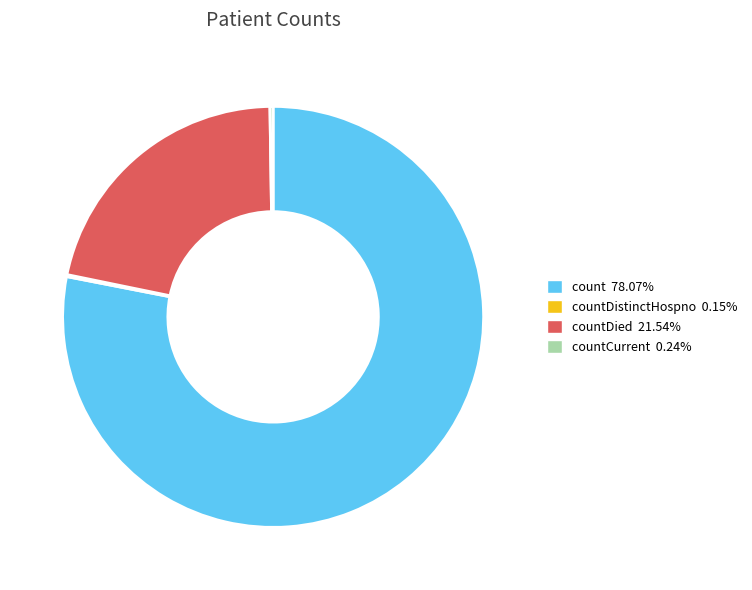

Does any single category account for the majority?

Yes